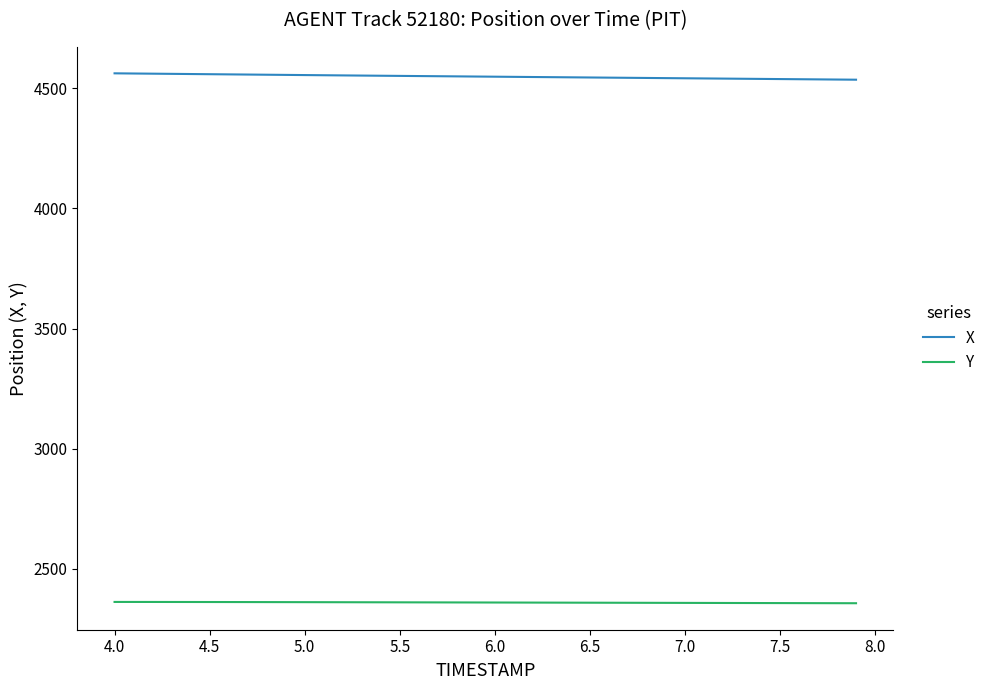

Count the number of data series in this chart.

2